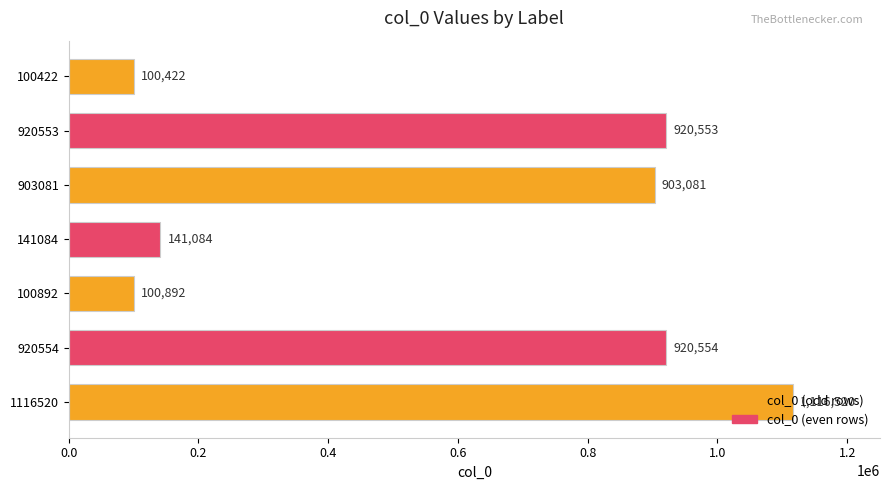

How many bars are there in total?

7